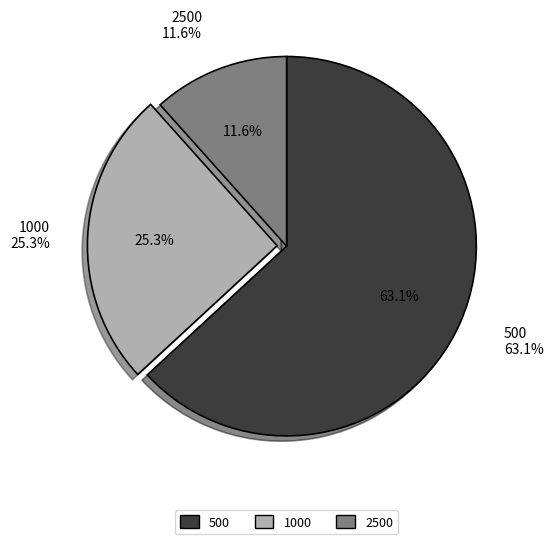

What percentage is NOT represented by 1000?

74.7%